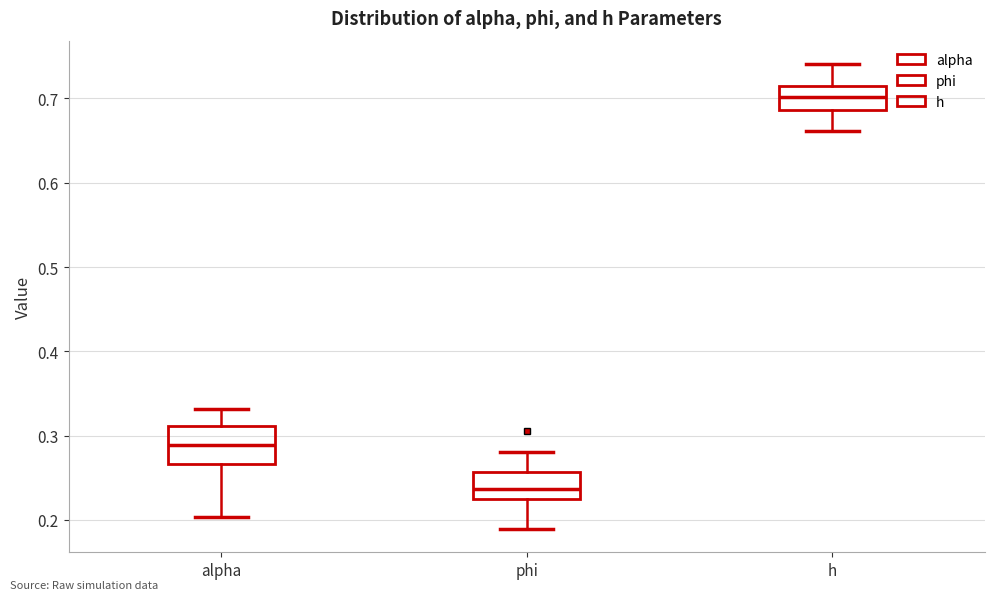

Where does the upper whisker of the box for phi end on the y-axis? The values are not printed on the chart, so give them approximately, as read against the axis.

0.28